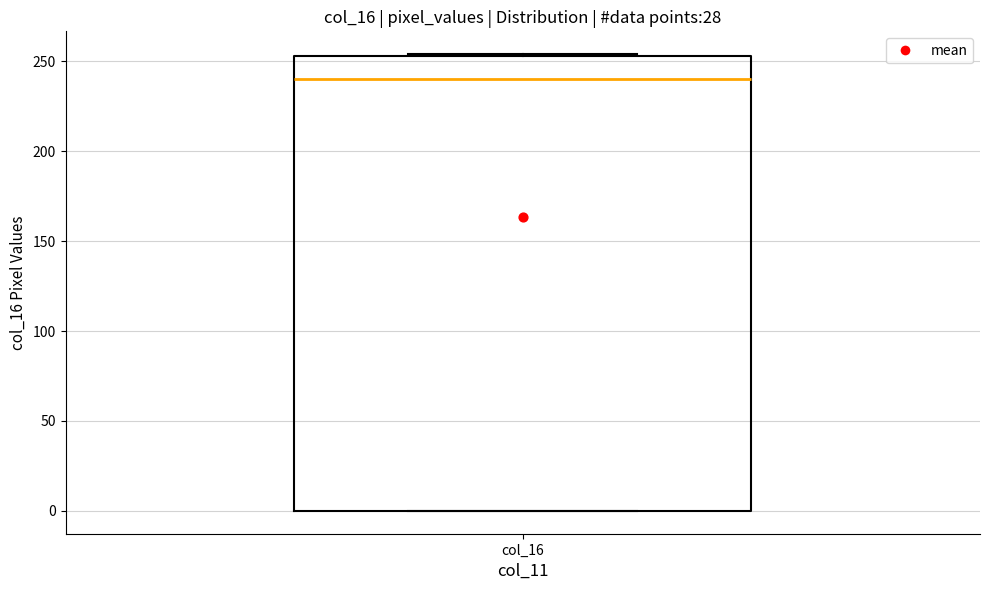

Transcribe this box plot: give where the median line is, the range the box spans, and where the two whiskers end, as read against the y-axis. The values are not printed on the chart, so give them approximately, as read against the axis.

median 240, box 0 to 255, whiskers 0 to 255